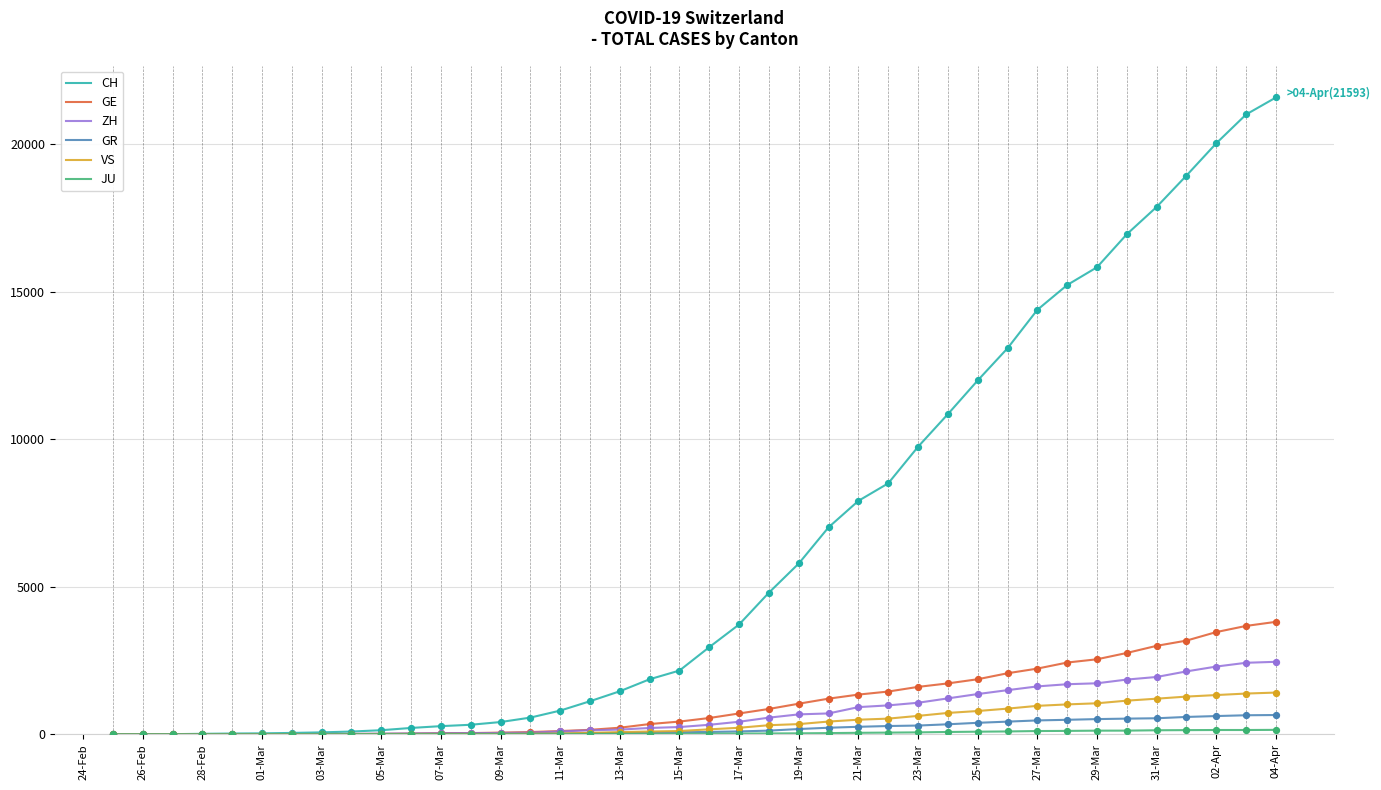

Which series has the largest total across all categories?

CH